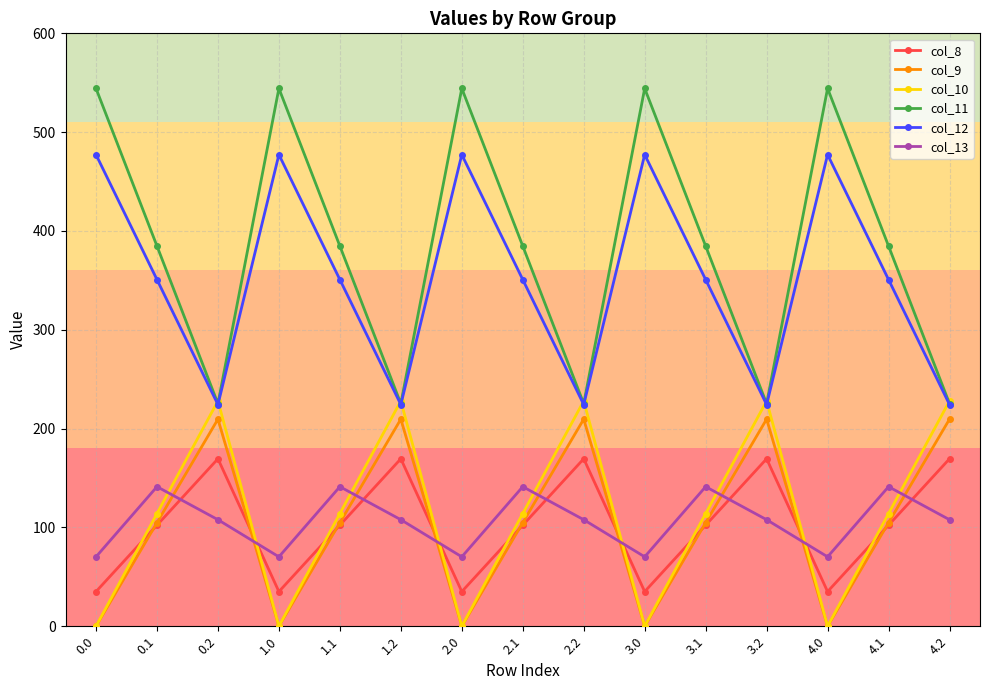

What is the sum of all col_9 values?

1571.6